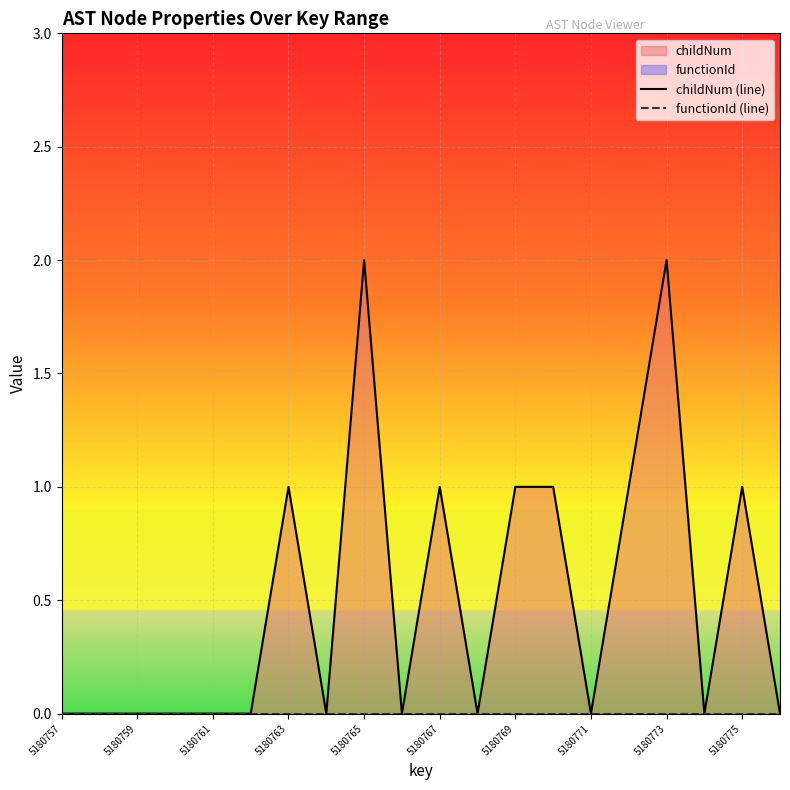

How many series are shown in this chart?

2